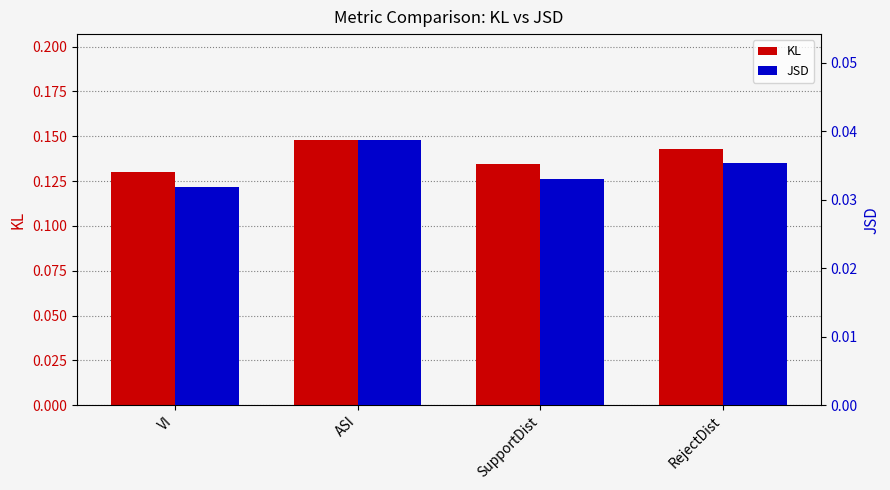

What is the label of the 4th bar from the left?

RejectDist